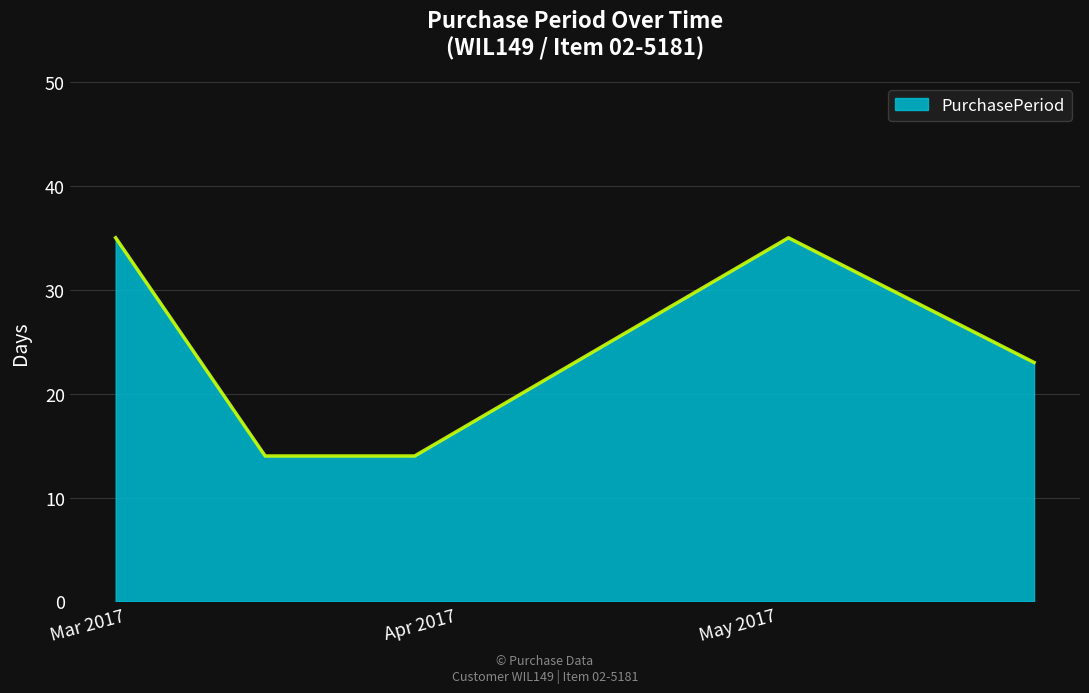

Does the chart have visible grid lines?

Yes